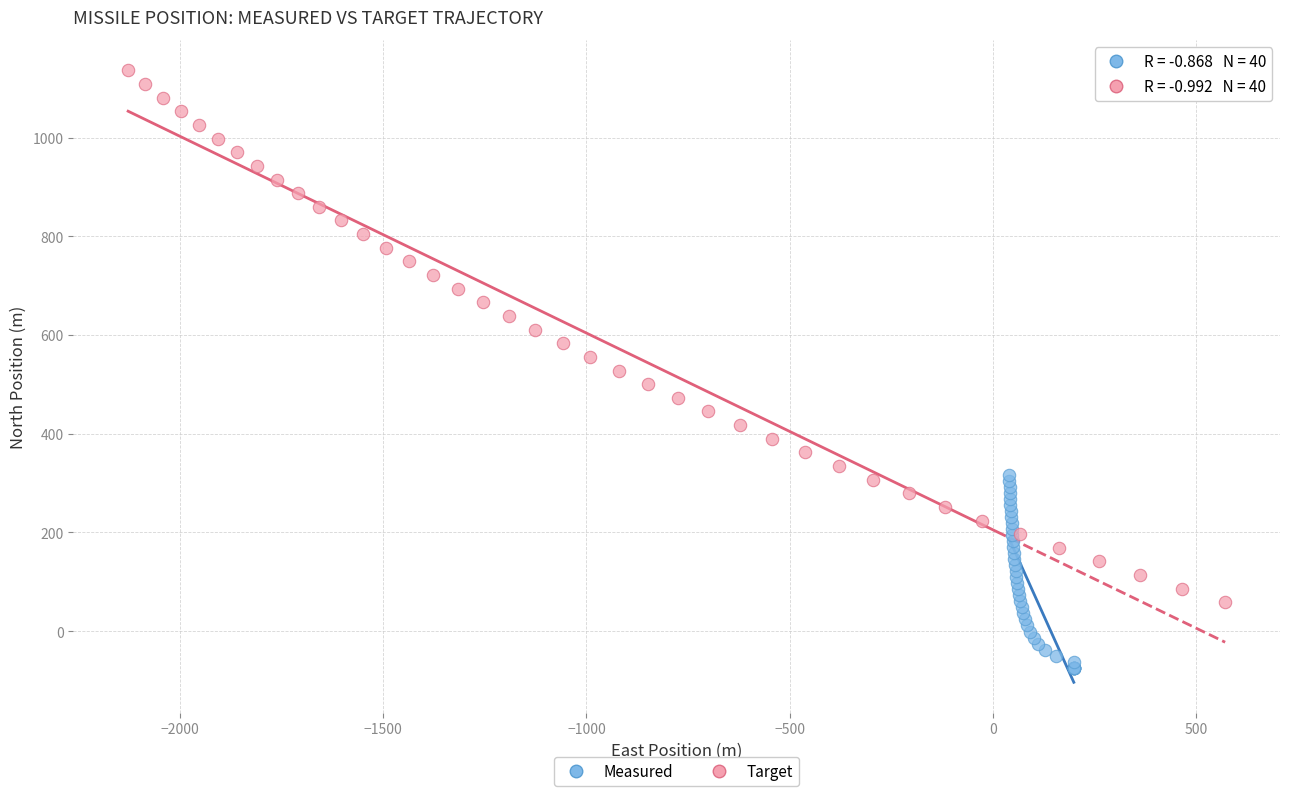

Which series contains the highest Y value?

Target